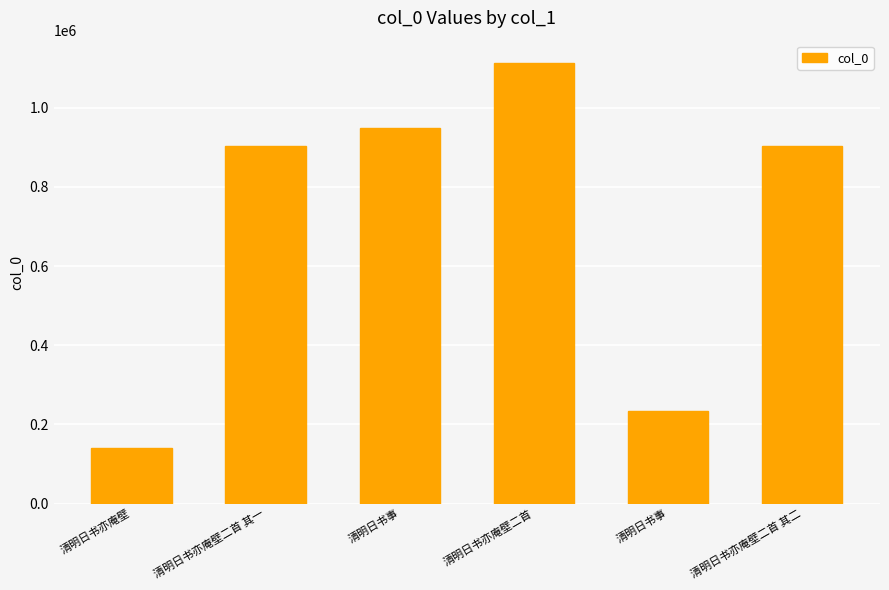

What is the difference between the maximum and minimum values?

972333